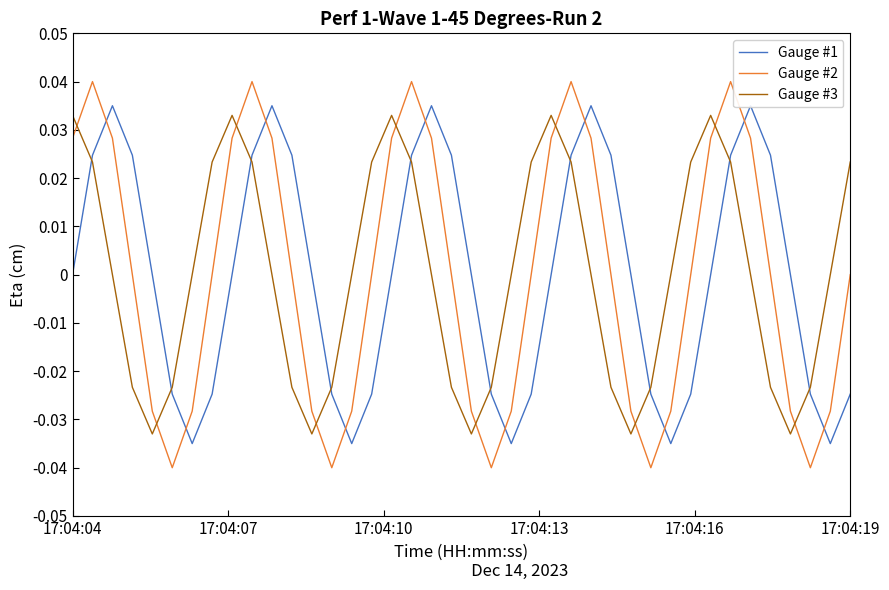

How many interior local peaks does the Gauge #1 series have?

5